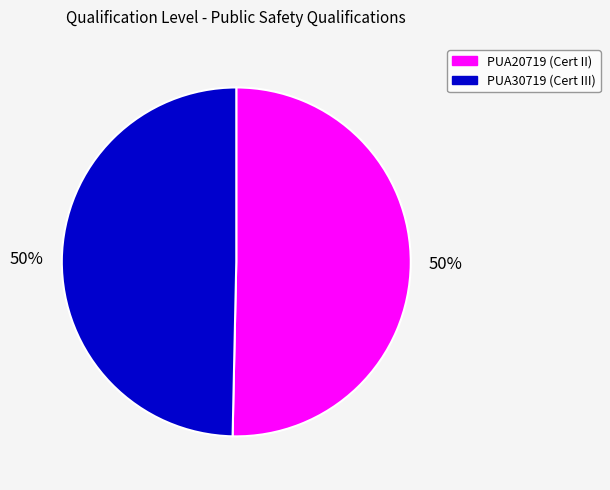

To the nearest percent, what is the combined percentage of PUA30719 and PUA20719?

100%